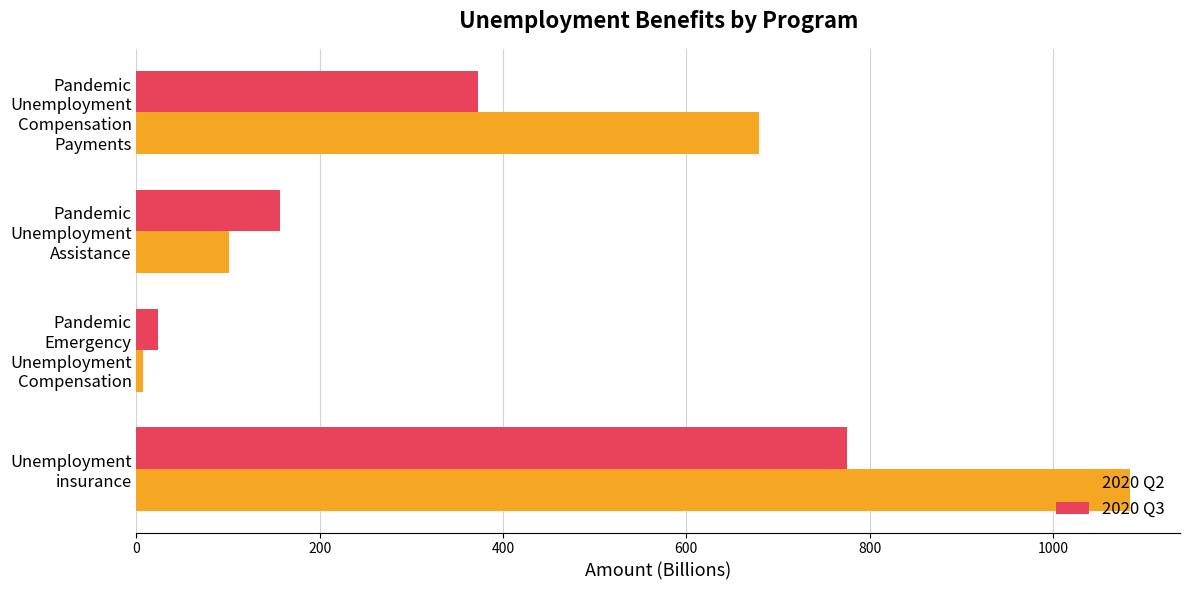

The value of 2020 Q3 at Pandemic Unemployment Compensation Payments is 373.1. True or false?

True